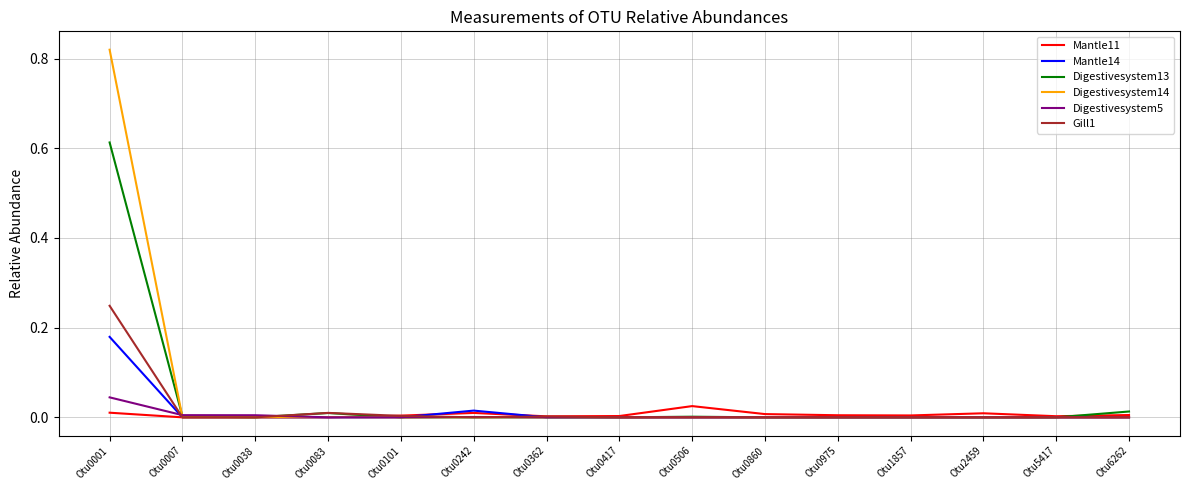

The Gill1 series shows -0.1 at Otu0417. True or false?

False